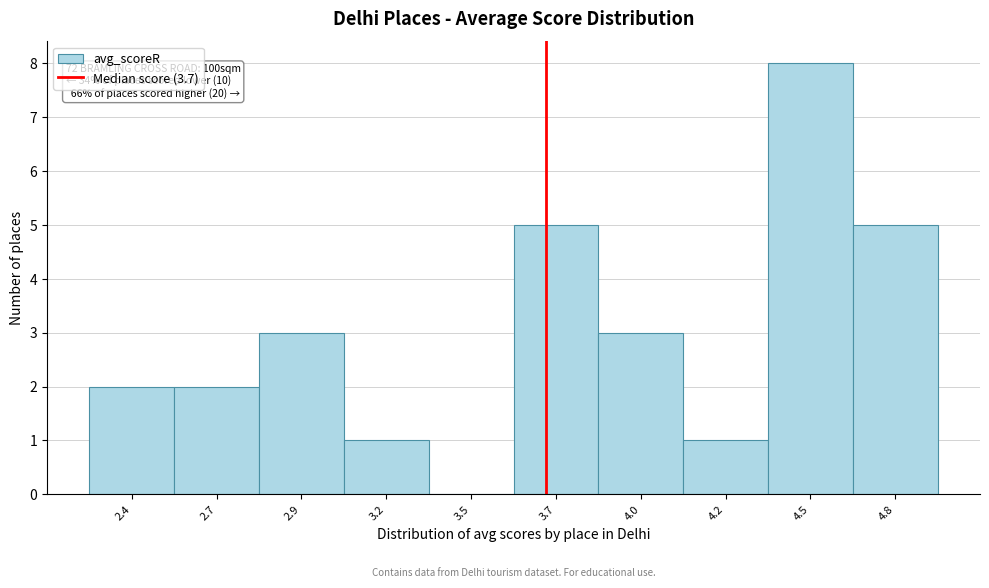

Reading left to right, what are all the values shown in this chart?

2.4=2	2.7=2	2.9=3	3.2=1	3.5=0	3.7=5	4.0=3	4.2=1	4.5=8	4.8=5